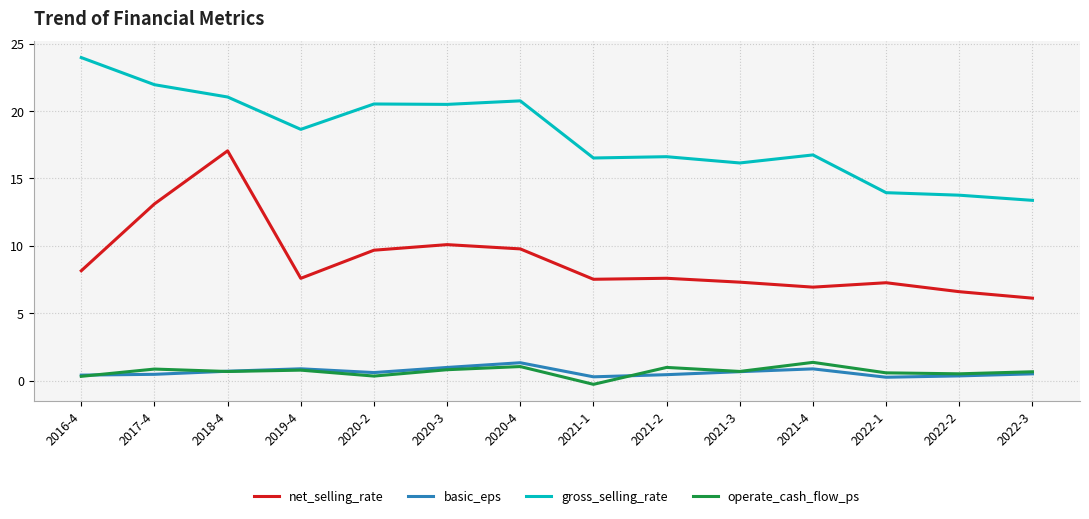

At which label is gross_selling_rate closest to 18?

2019-4